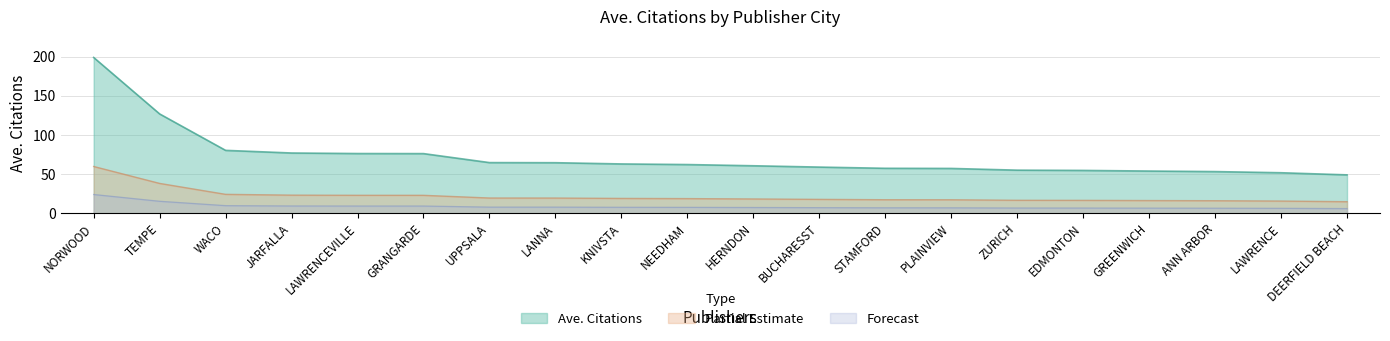

Reading left to right, what are all the values shown in this chart?

199.2	127.0	80.4	77.0	76.3	76.2	64.7	64.6	63.0	62.2	60.7	59.0	57.4	57.3	55.0	54.7	53.9	53.2	51.7	49.0